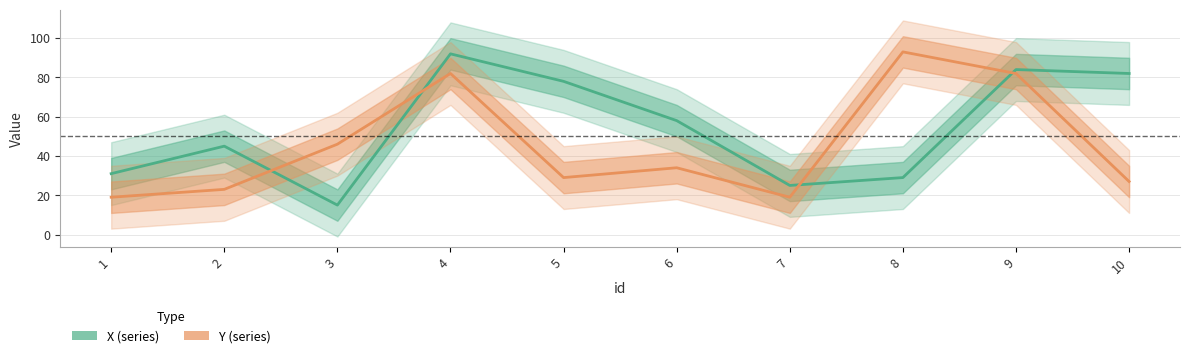

Which category has the lowest value in the Y series?

1